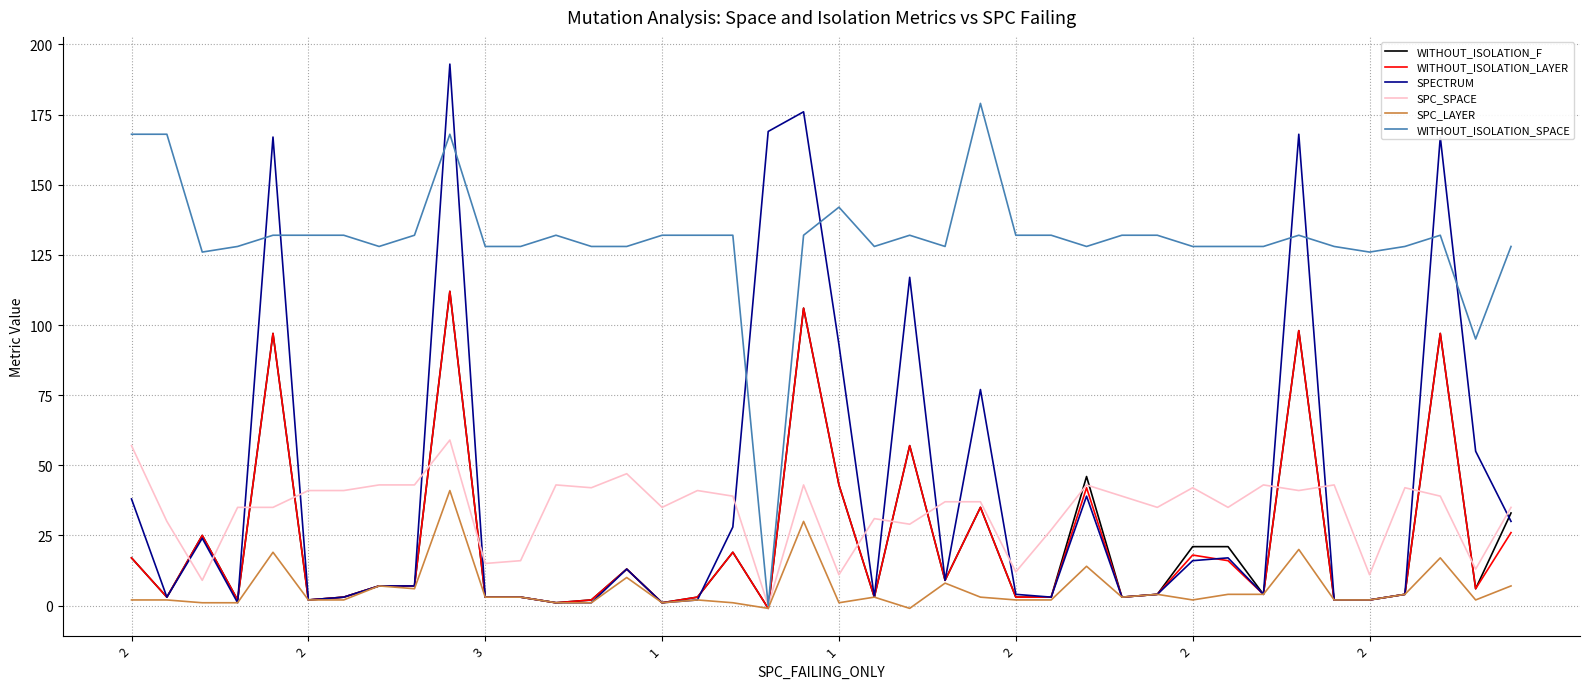

Which series has the largest total across all categories?

WITHOUT_ISOLATION_SPACE